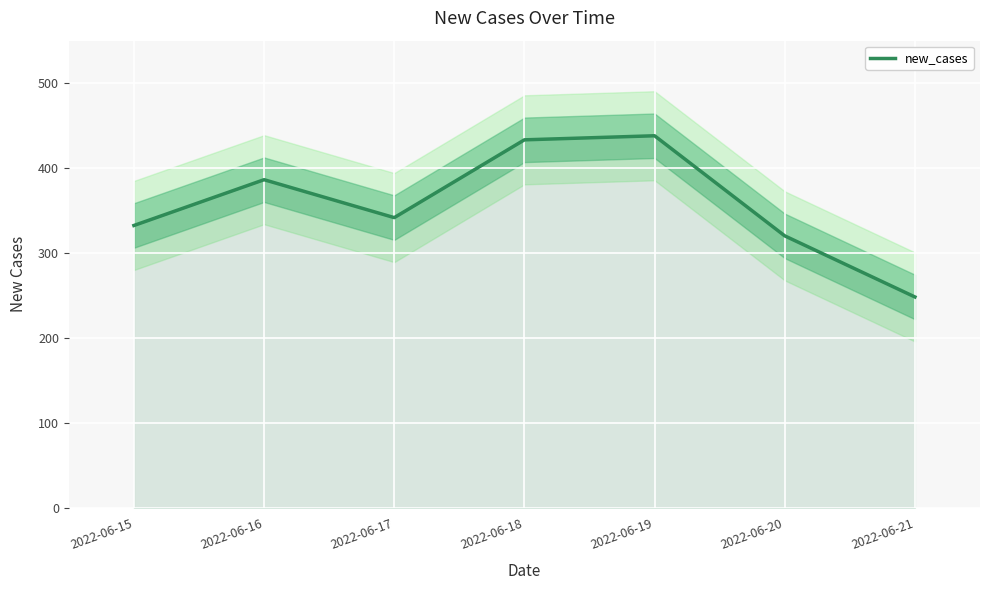

Reading left to right, transcribe all the data shown in this chart.

2022-06-15=332.4	2022-06-16=386.3	2022-06-17=341.7	2022-06-18=433.2	2022-06-19=438.0	2022-06-20=320.2	2022-06-21=248.2